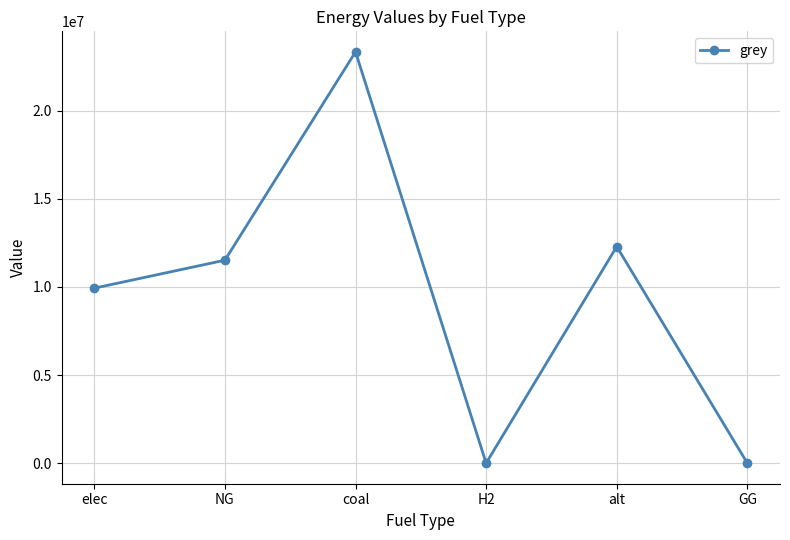

What value does the data have at coal?

23333392.0